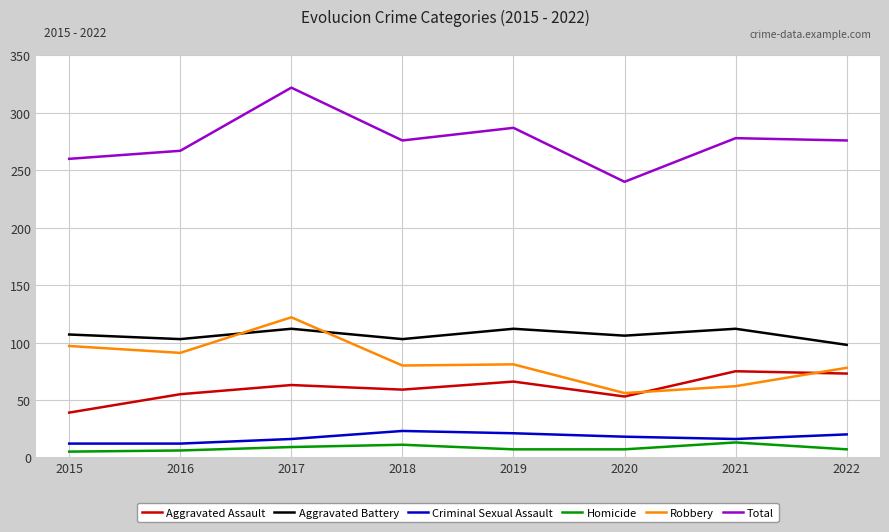

What is the difference between the maximum and minimum values in the Total series?

82